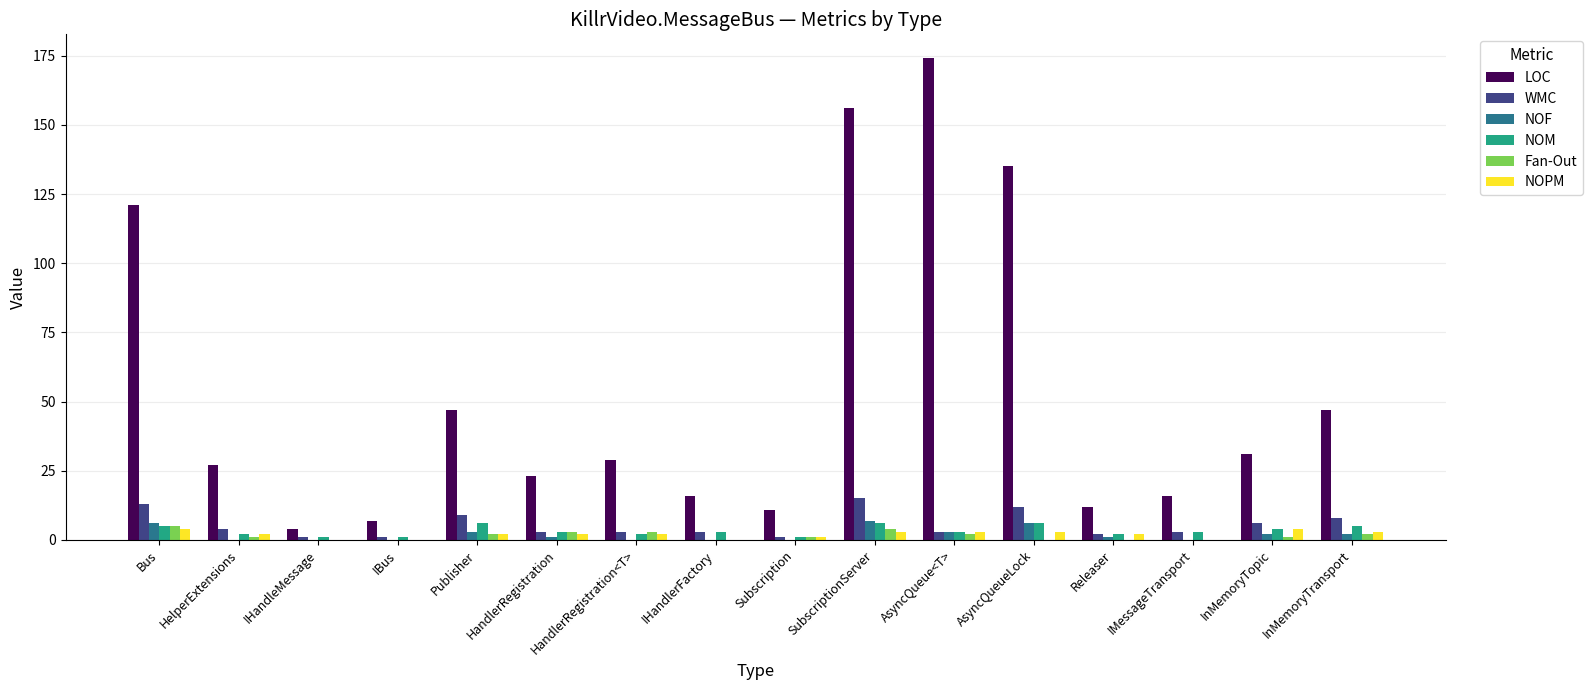

How many categories are shown in the chart?

16